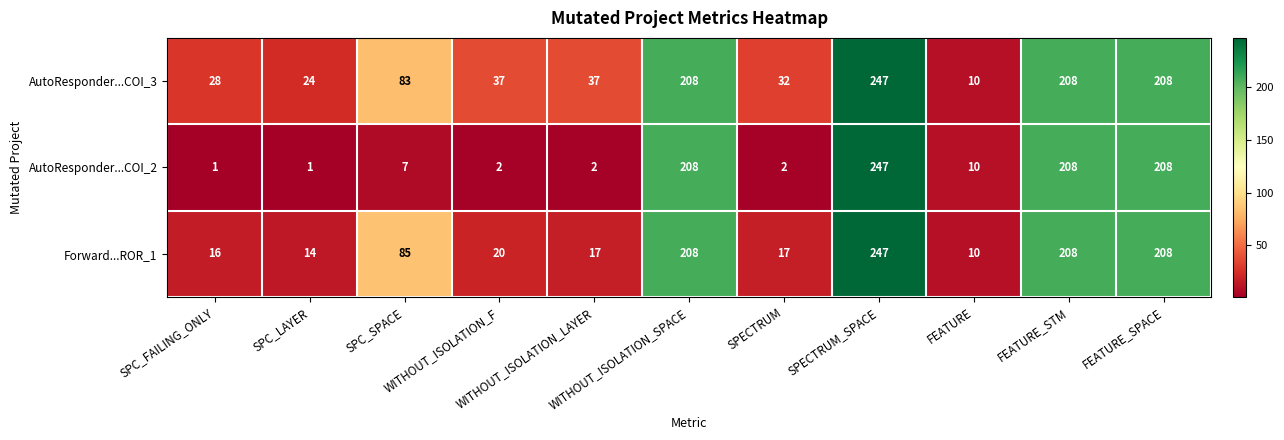

What is the total value across all series at SPECTRUM_SPACE?

741